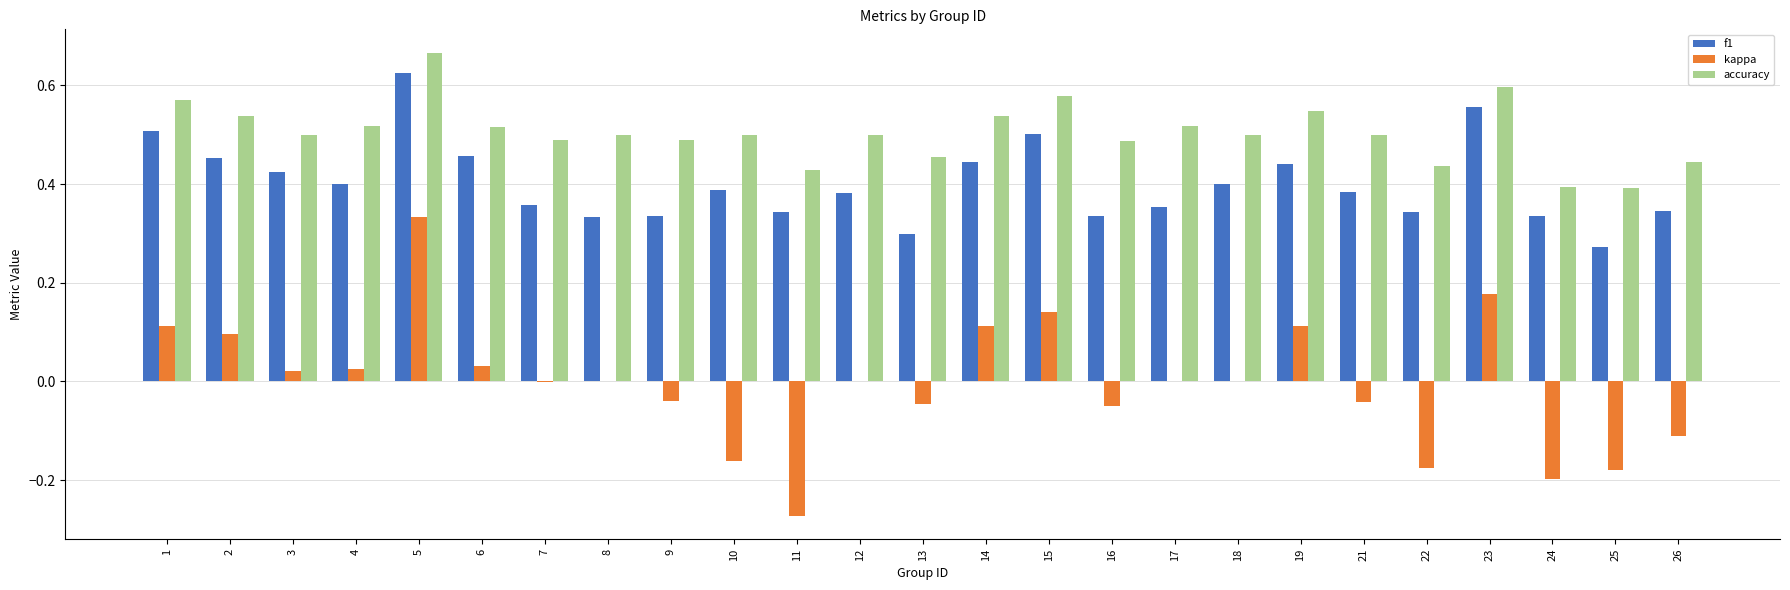

What is the sum of the f1 values at 22 and 1?

0.9